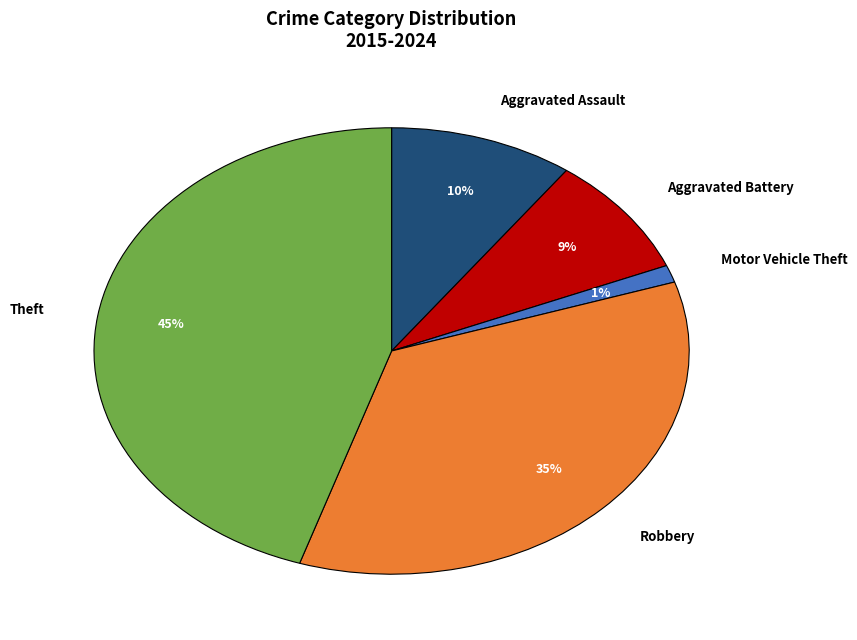

To the nearest percent, what is the difference between the largest and smallest slice percentages?

44%